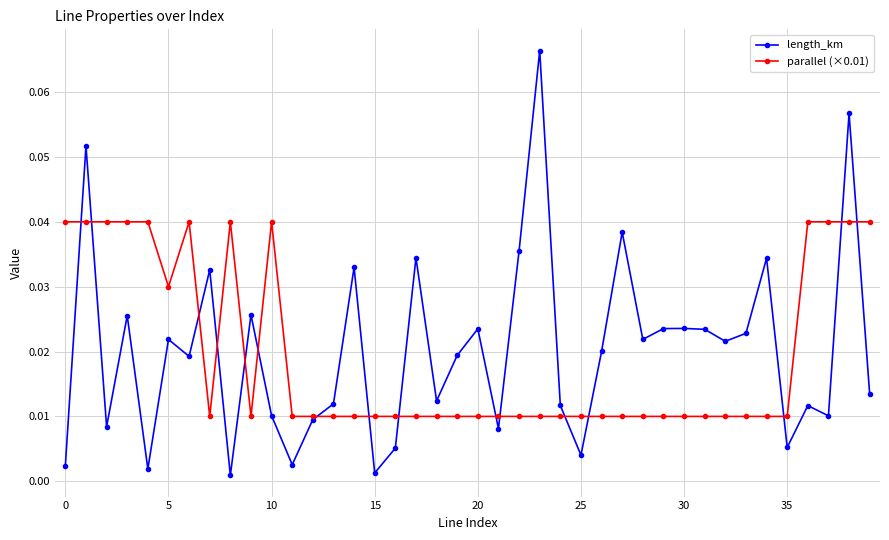

Which series has the largest range (max minus min)?

length_km